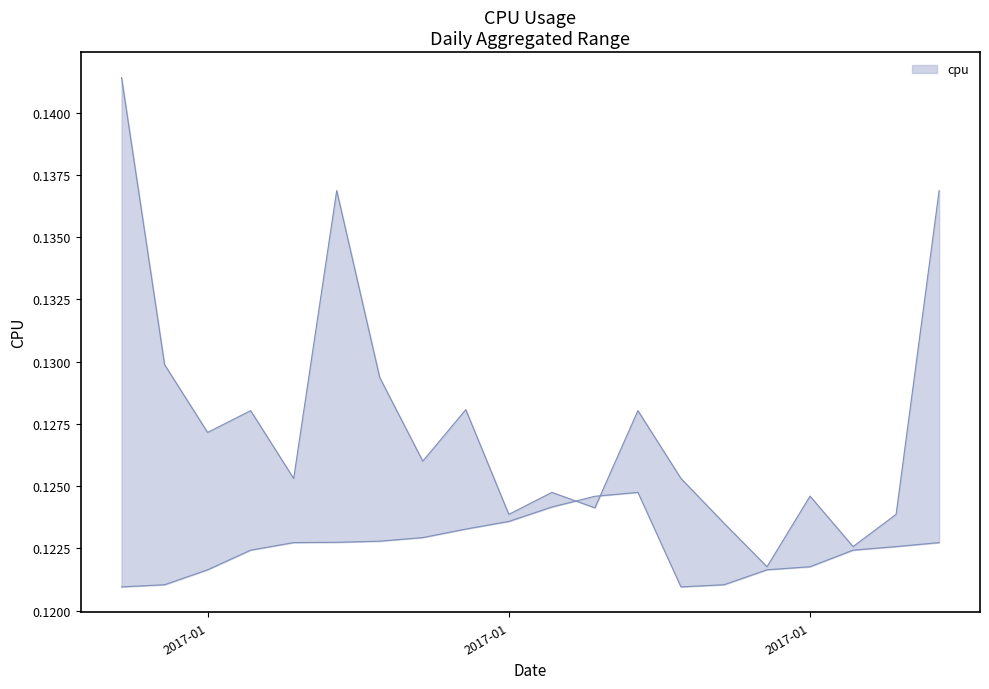

How many interior local peaks does the cpu_lower series have?

1